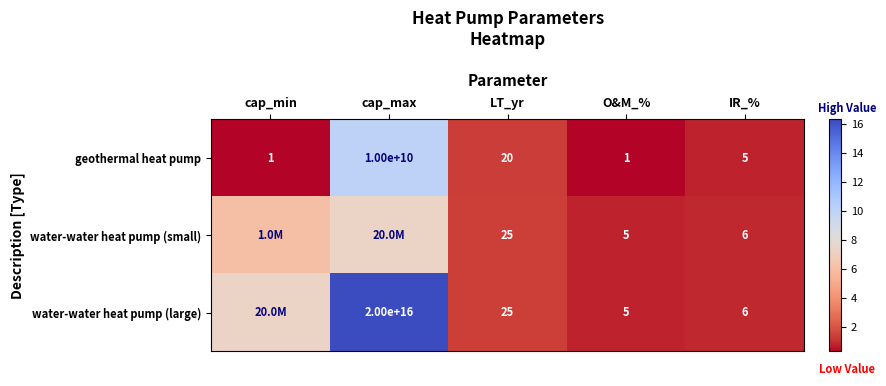

At which label does geothermal heat pump first exceed 5?

cap_max